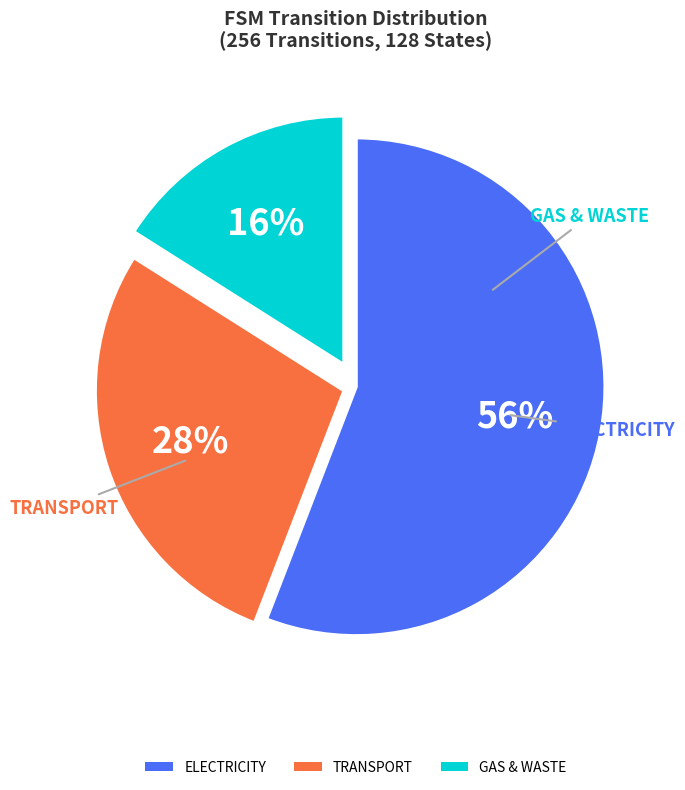

Which slice is the smallest?

GAS & WASTE